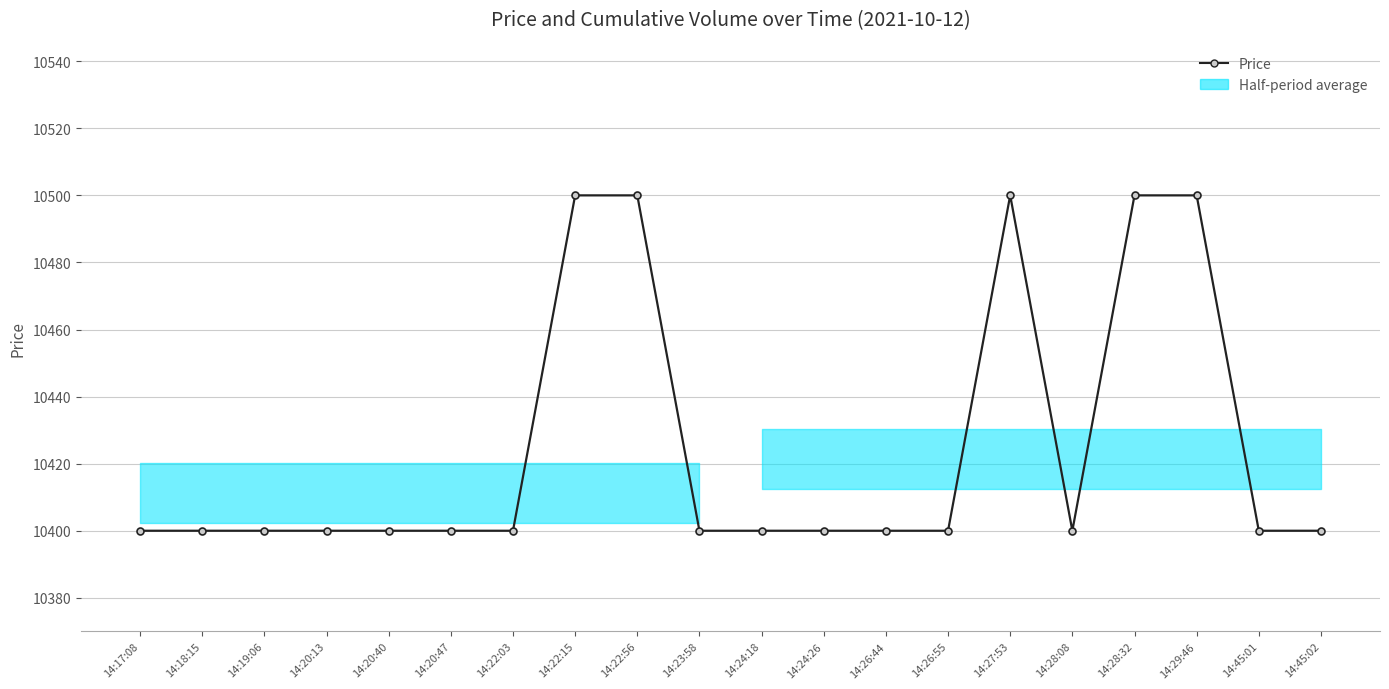

List the labels in order of value, largest first.

14:22:15, 14:22:56, 14:27:53, 14:28:32, 14:29:46, 14:17:08, 14:18:15, 14:19:06, 14:20:13, 14:20:40, 14:20:47, 14:22:03, 14:23:58, 14:24:18, 14:24:26, 14:26:44, 14:26:55, 14:28:08, 14:45:01, 14:45:02